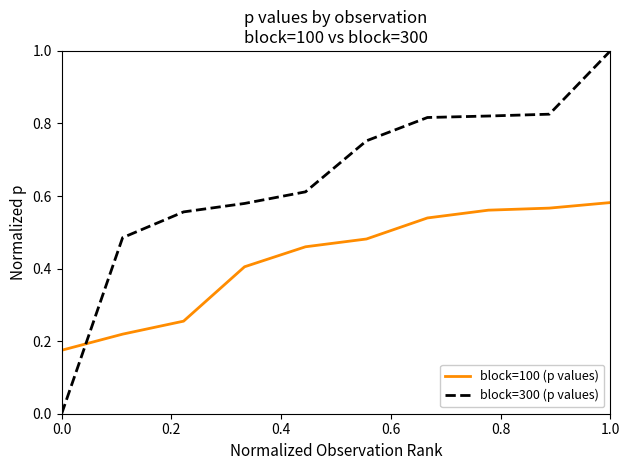

What is the maximum value shown in the chart?

1.0